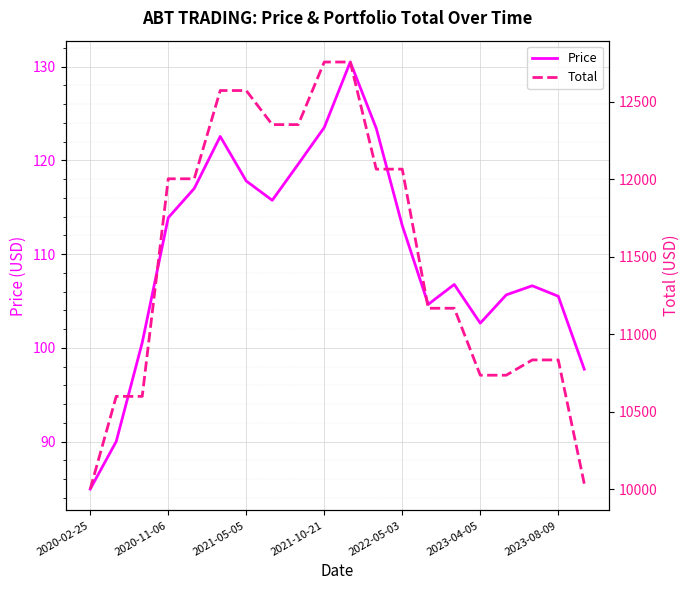

What is the maximum value for Price?

130.5